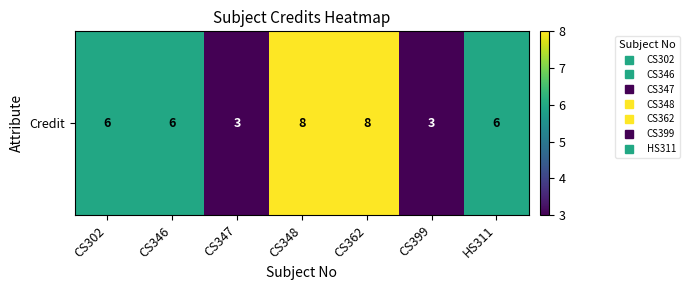

The value at CS347 is 4. True or false?

False